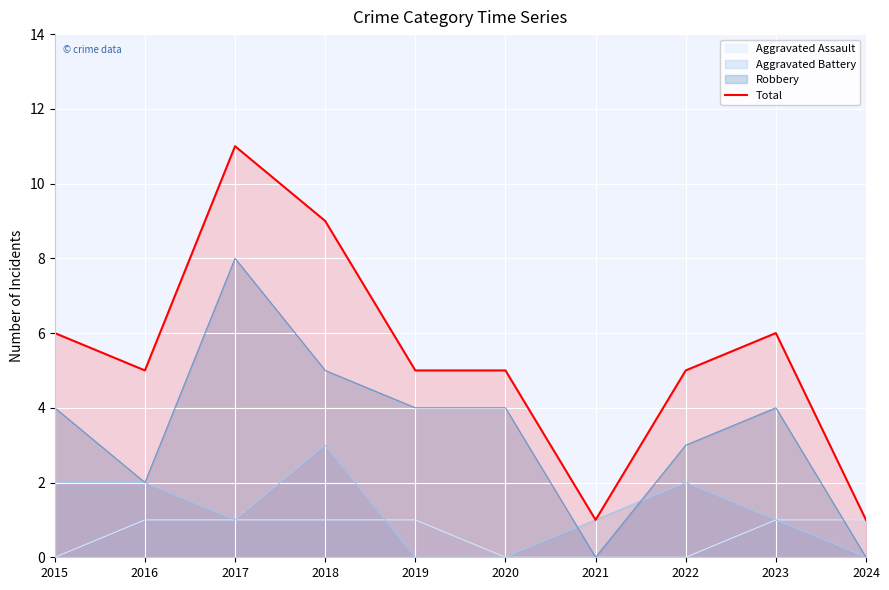

Reading left to right, extract all data points from this chart.

6	5	11	9	5	5	1	5	6	1